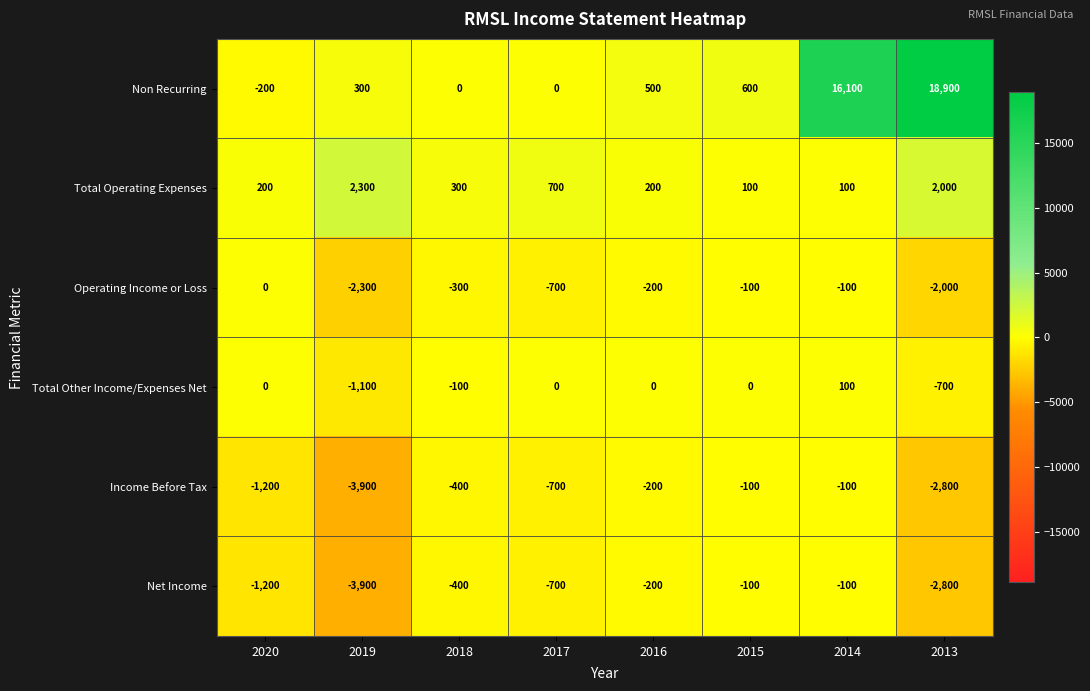

Which series has the largest total across all categories?

Non Recurring